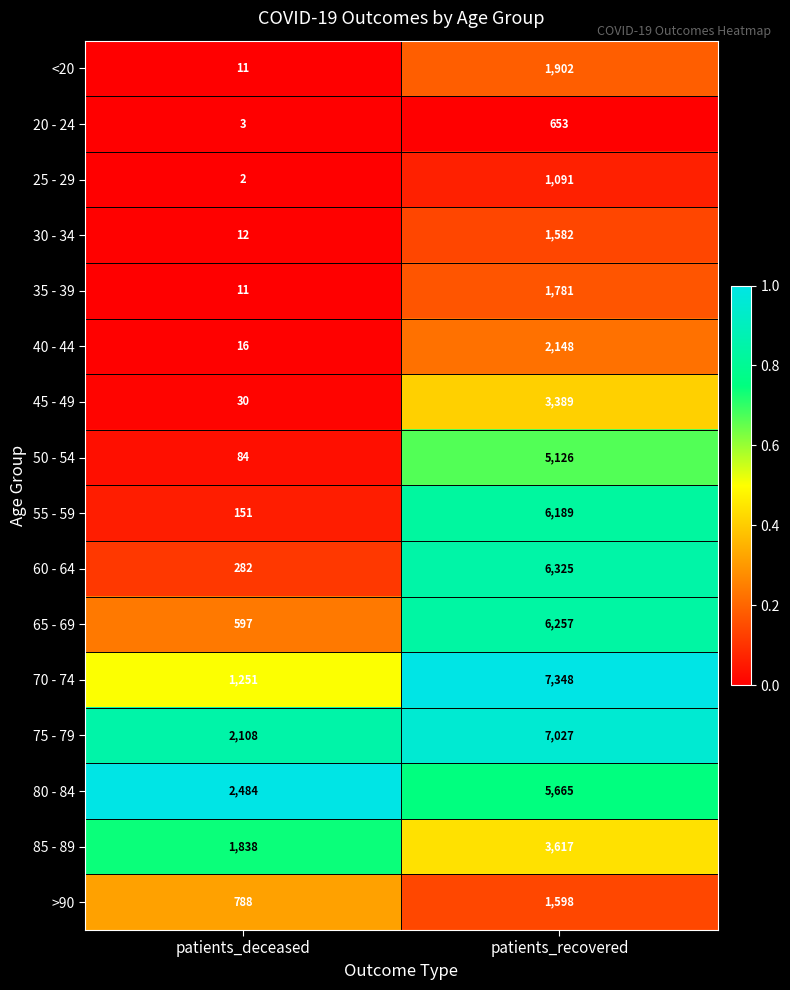

How many series are shown in this chart?

16